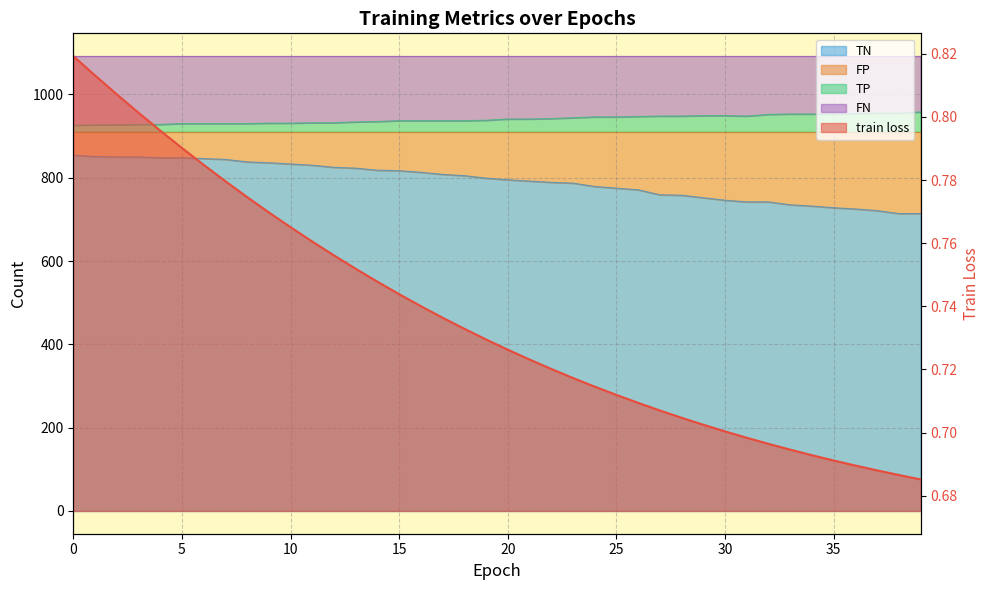

Between 16 and 33, which series saw the biggest shift?

TN